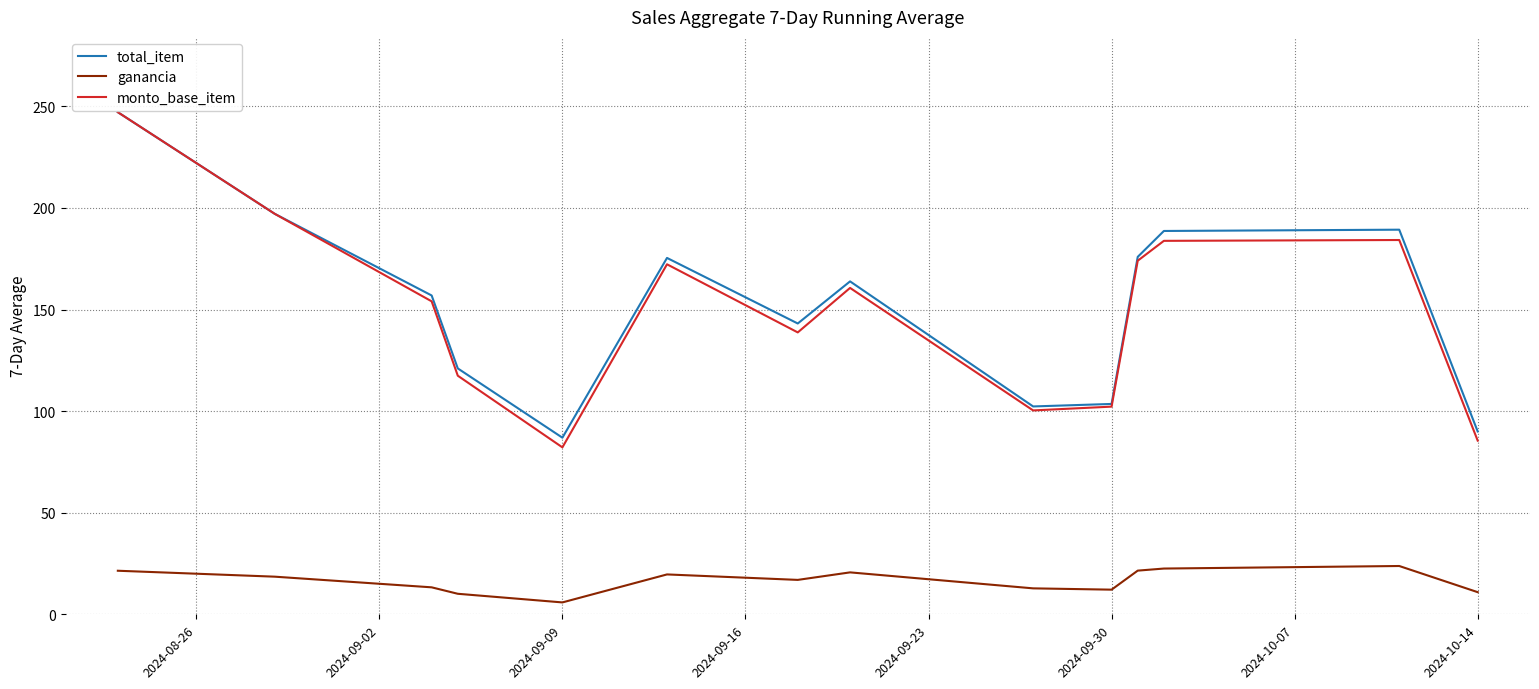

What is the highest value of the monto_base_item series?

247.1